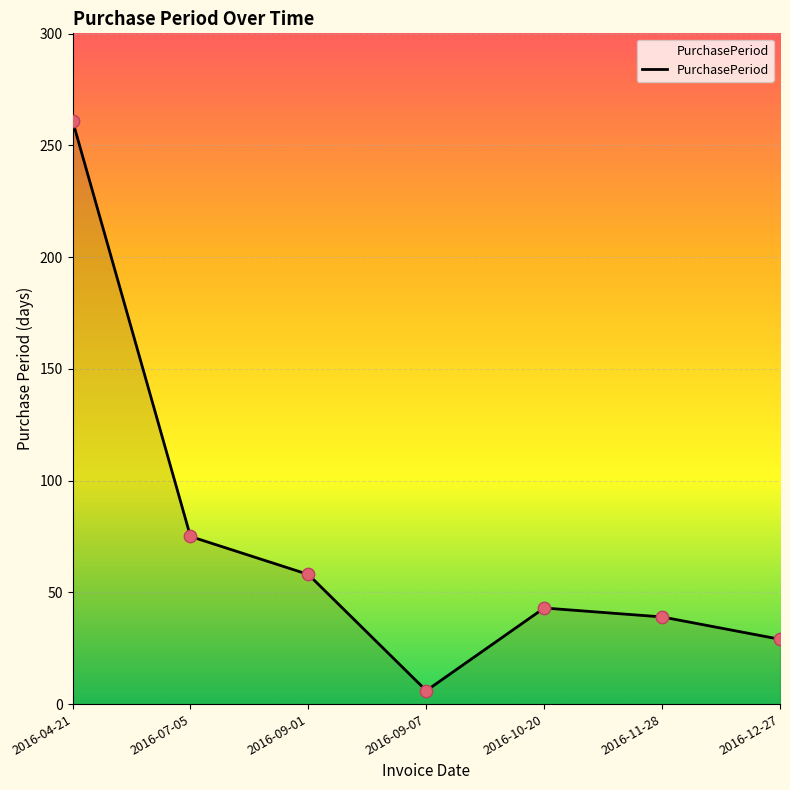

Approximately how many times larger is the value at 2016-07-05 compared to 2016-04-21?

0.3